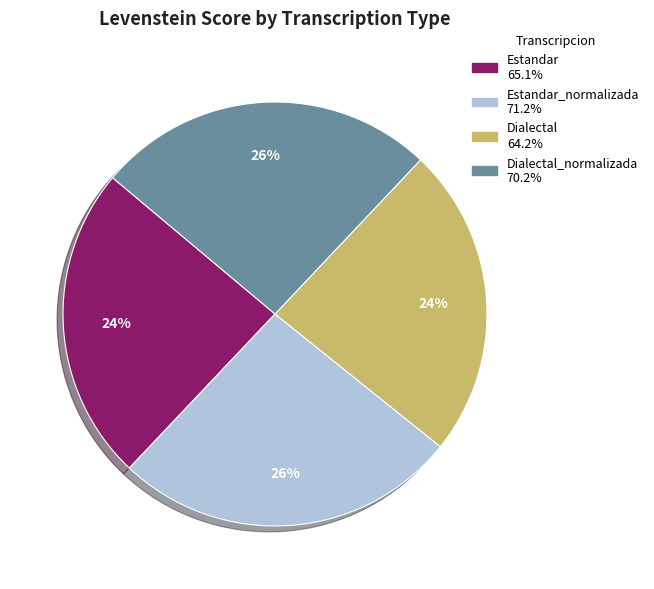

Is there a majority slice in this chart?

No